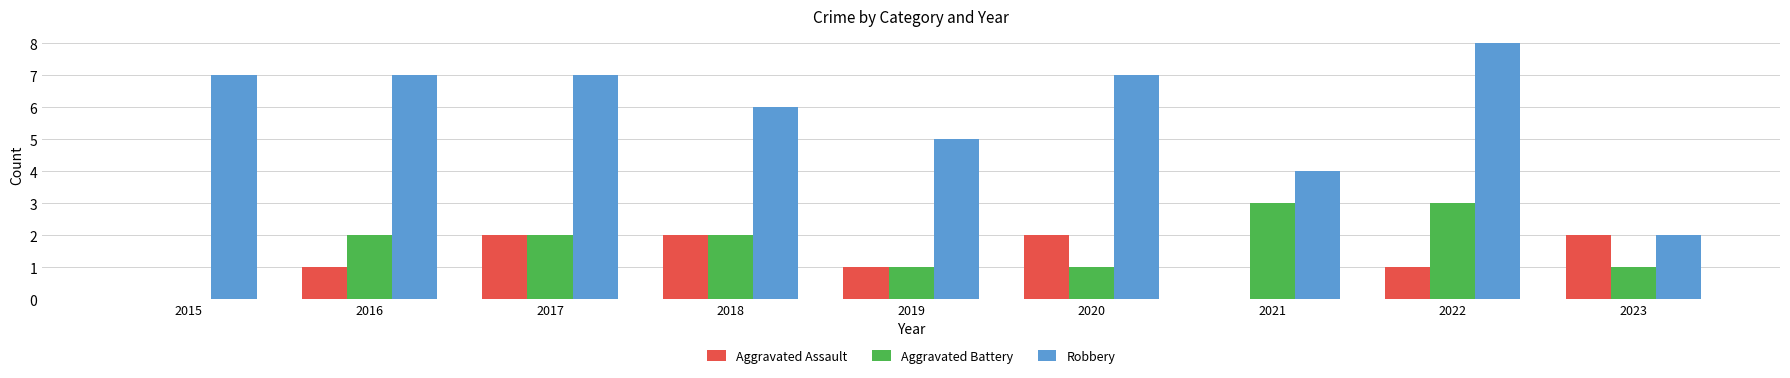

The Aggravated Battery series shows 0 at 2015. True or false?

True